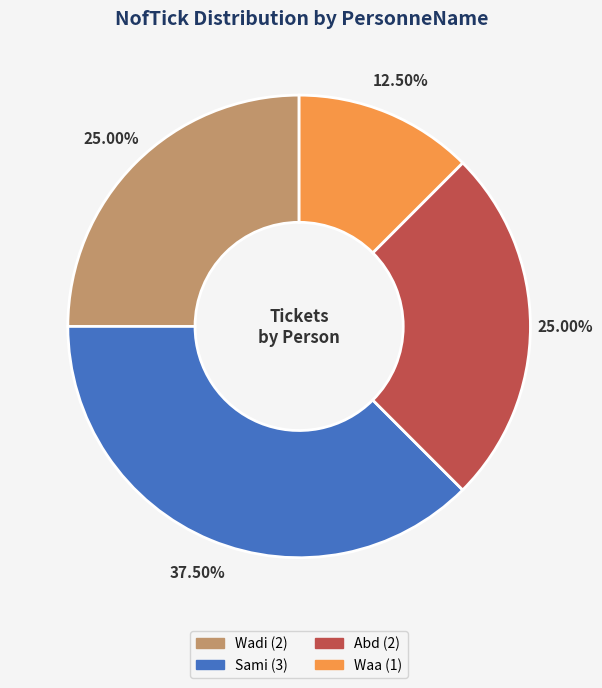

Is it true that Abd is 25% of the pie?

True